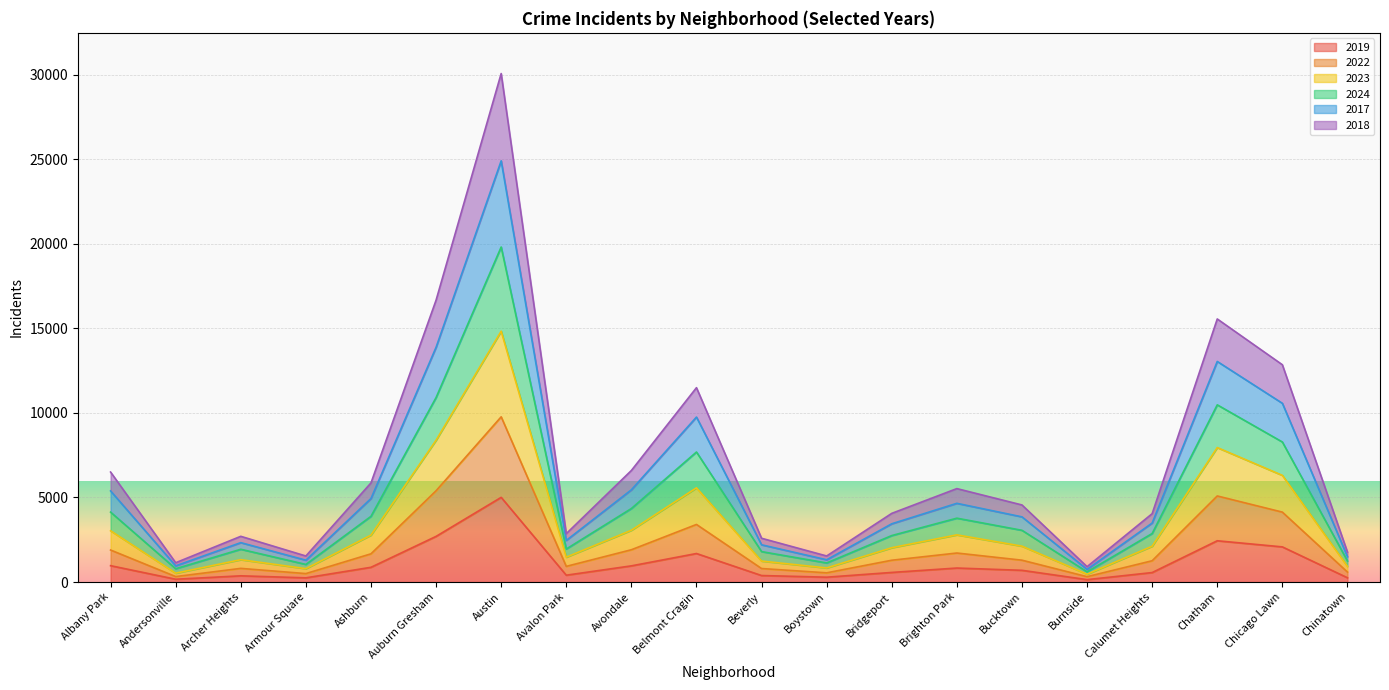

Which category has the highest value in the 2019 series?

Austin